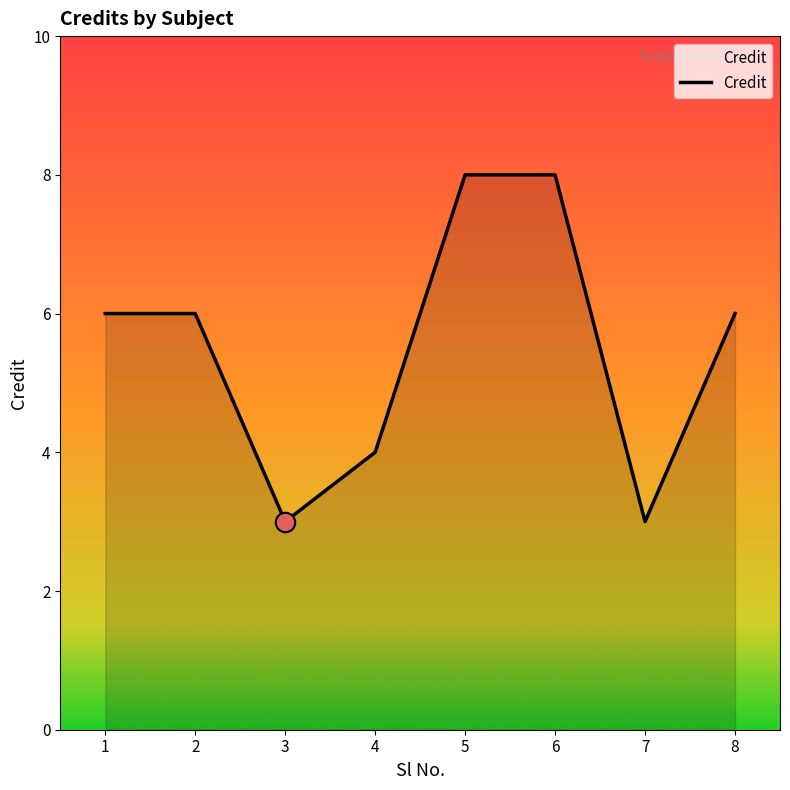

What is the maximum value shown in the chart?

8